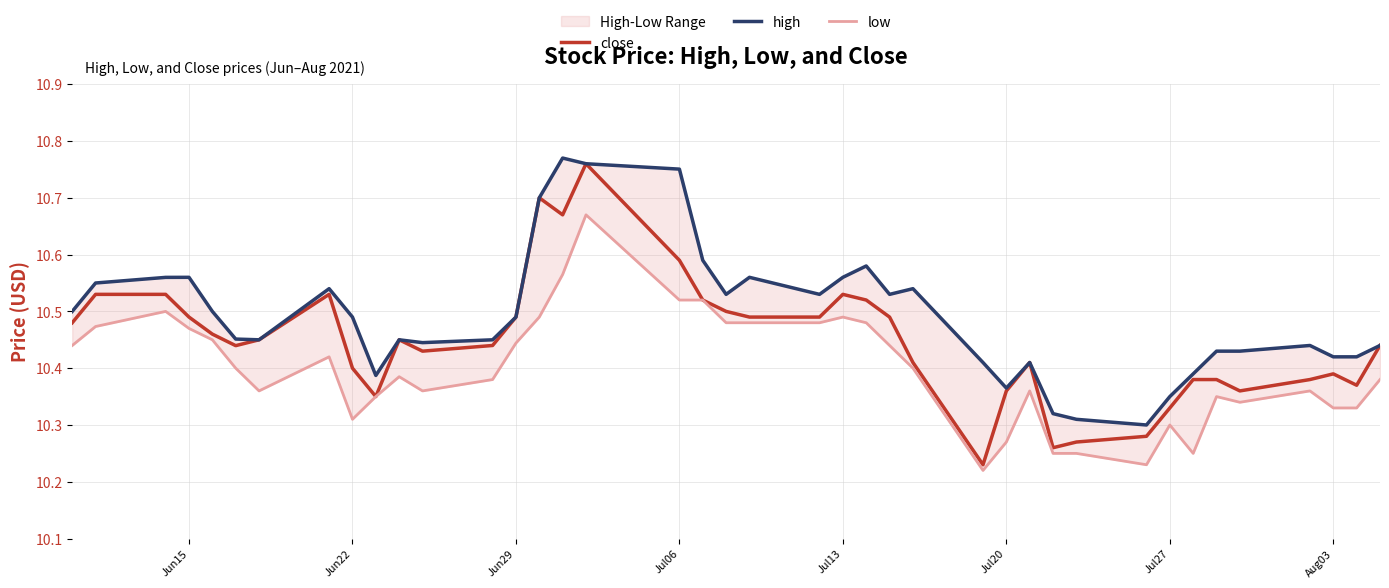

What is the value of the high point at the 33rd from the left?

10.3